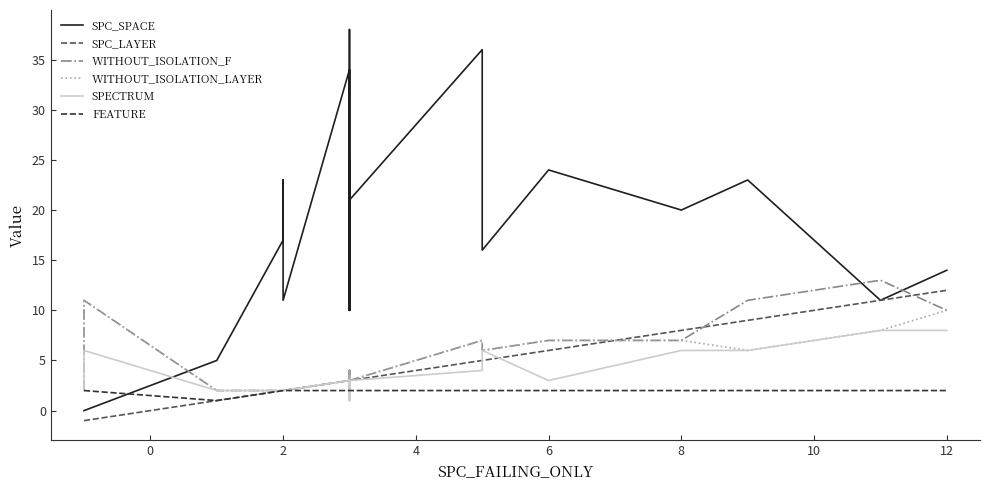

What are all the series names shown in the legend?

SPC_SPACE, SPC_LAYER, WITHOUT_ISOLATION_F, WITHOUT_ISOLATION_LAYER, SPECTRUM, FEATURE